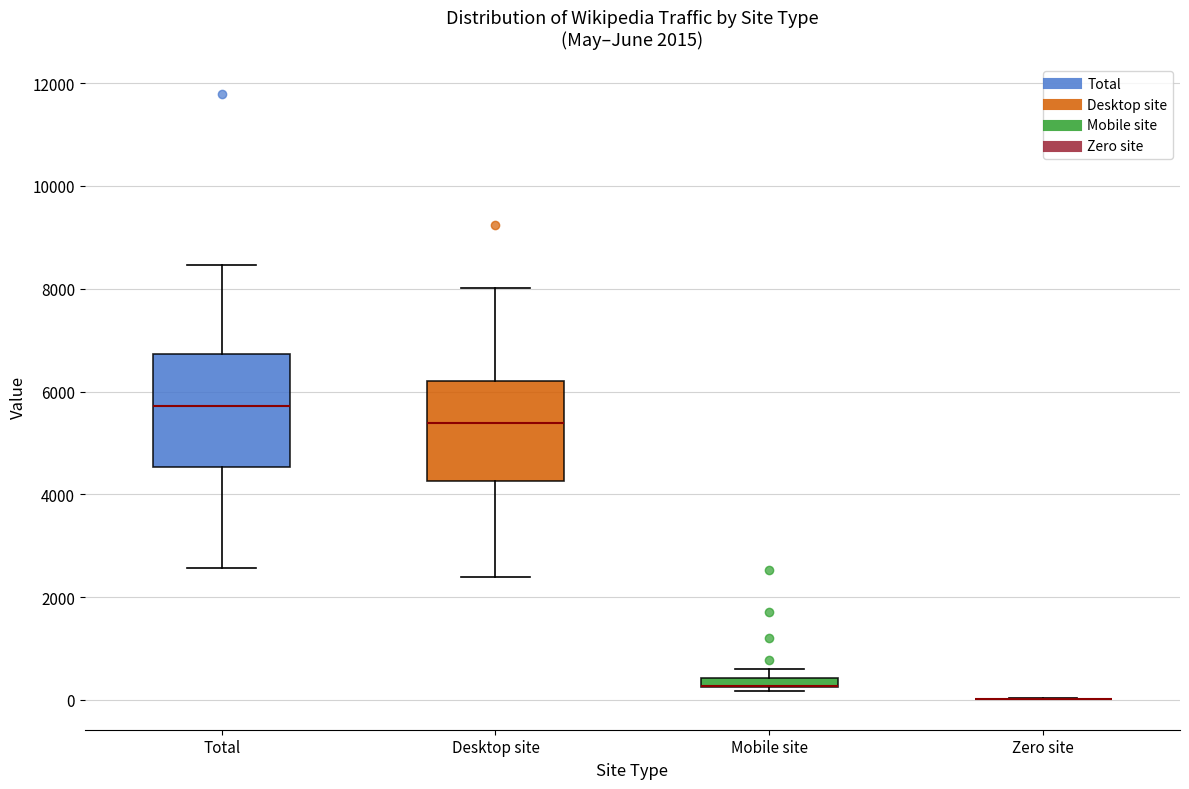

Which box is the tallest, from its lower edge to its upper edge?

Total